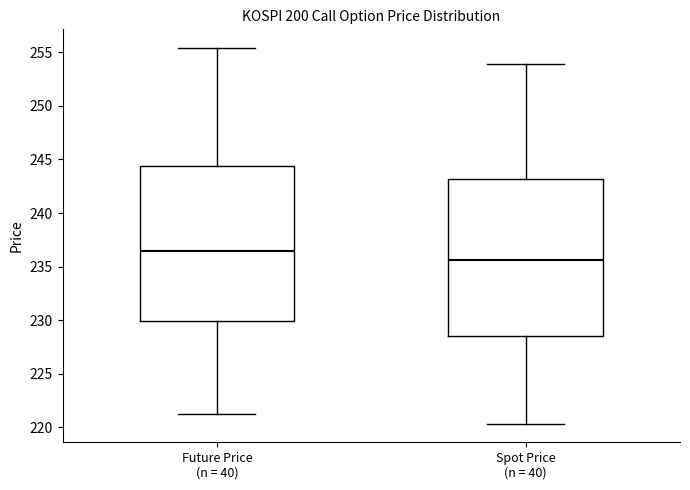

Which box has the highest median line?

Future Price (n = 40)